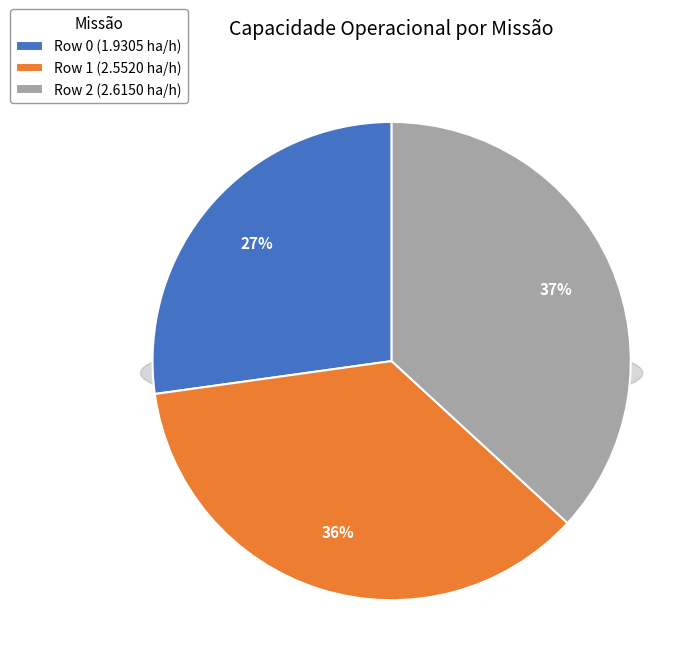

Between Row 1 and Row 0, which is larger?

Row 1